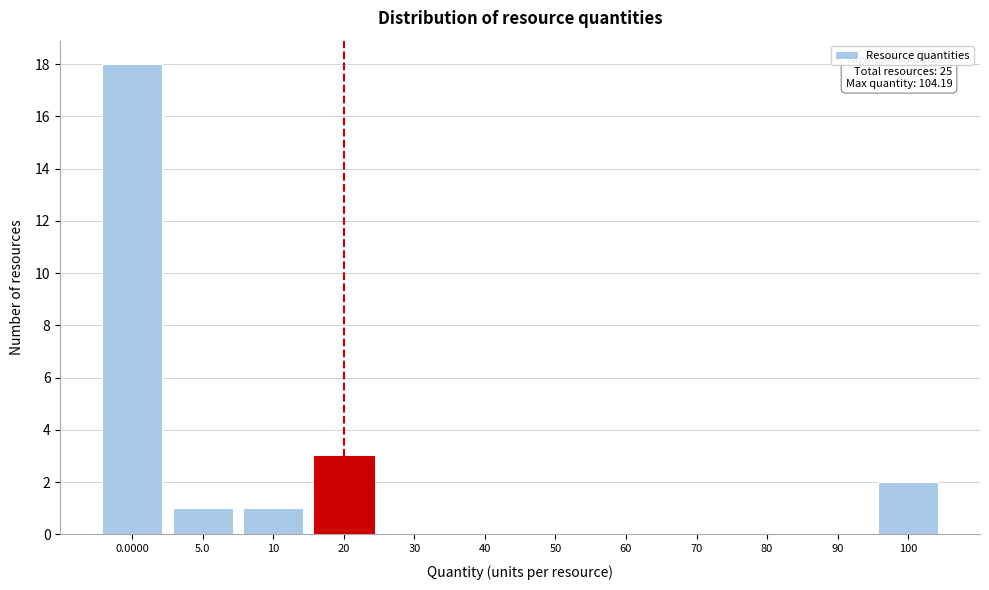

Reading right to left, list all the values displayed in this chart.

100=2	90=0	80=0	70=0	60=0	50=0	40=0	30=0	20=3	10=1	5.0=1	0.0000=18